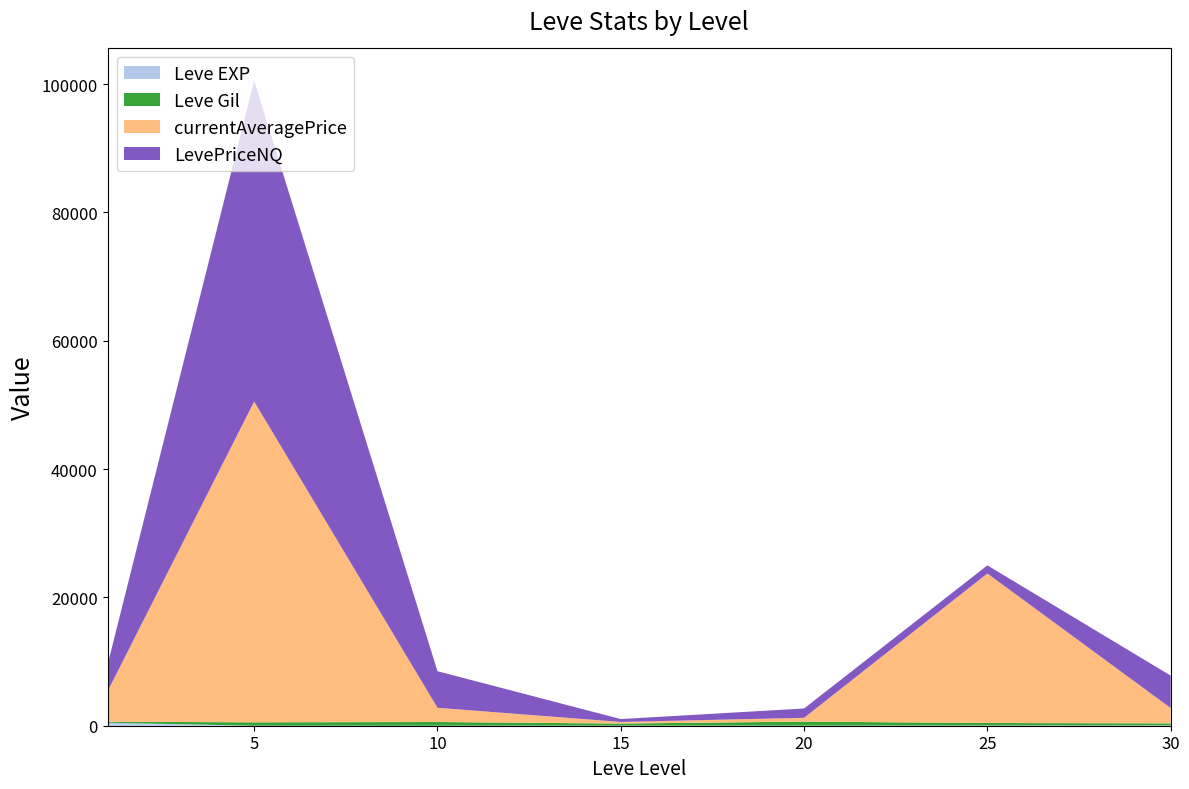

At which category is the sum across all series the highest?

5